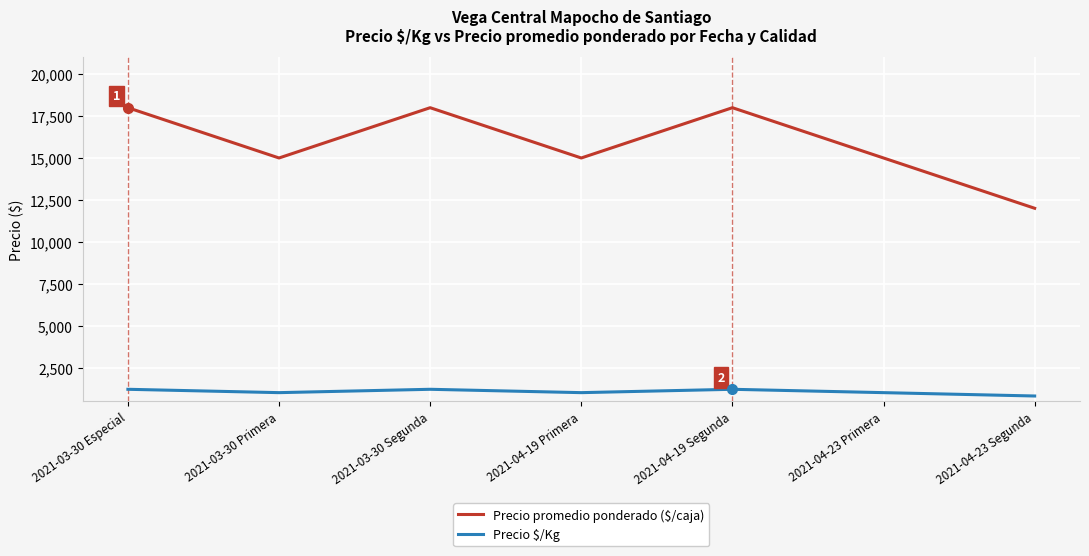

How many values in the Precio $/Kg series are below 1000?

1